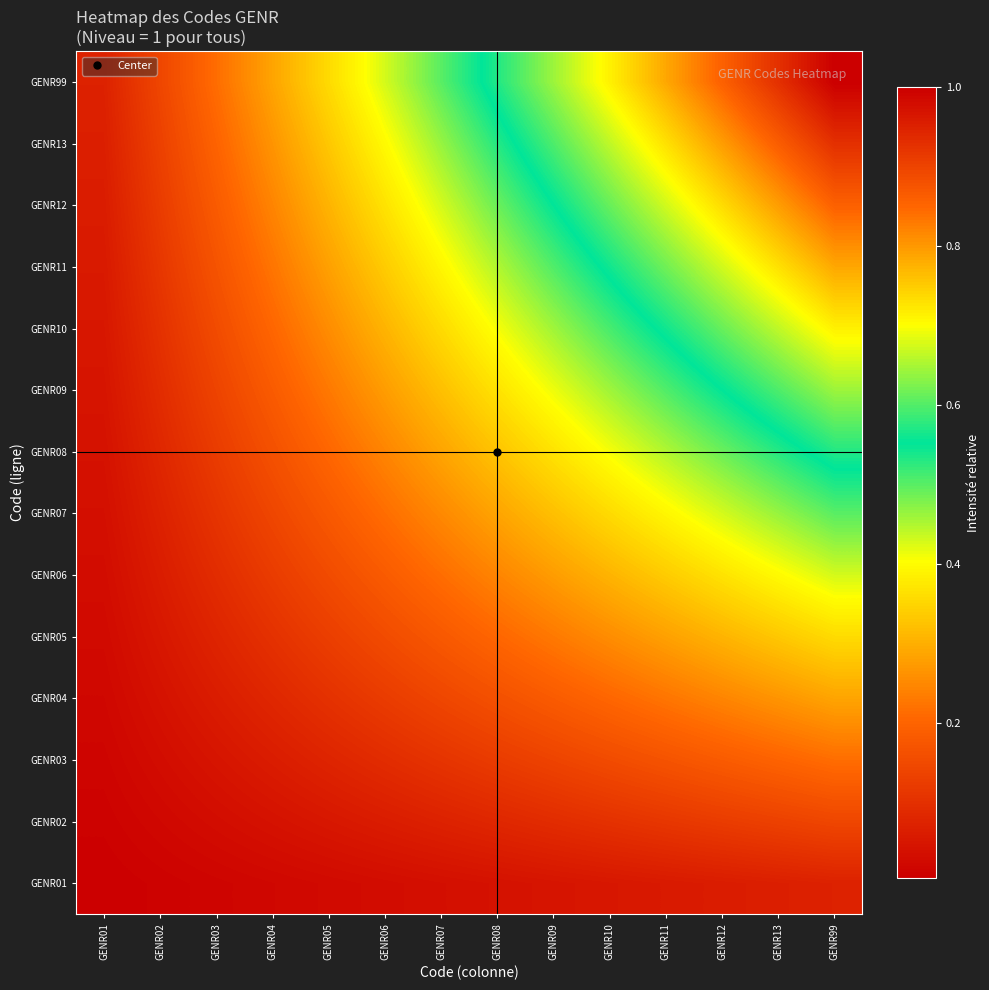

Which has a higher value, GENR12 or GENR06?

GENR12